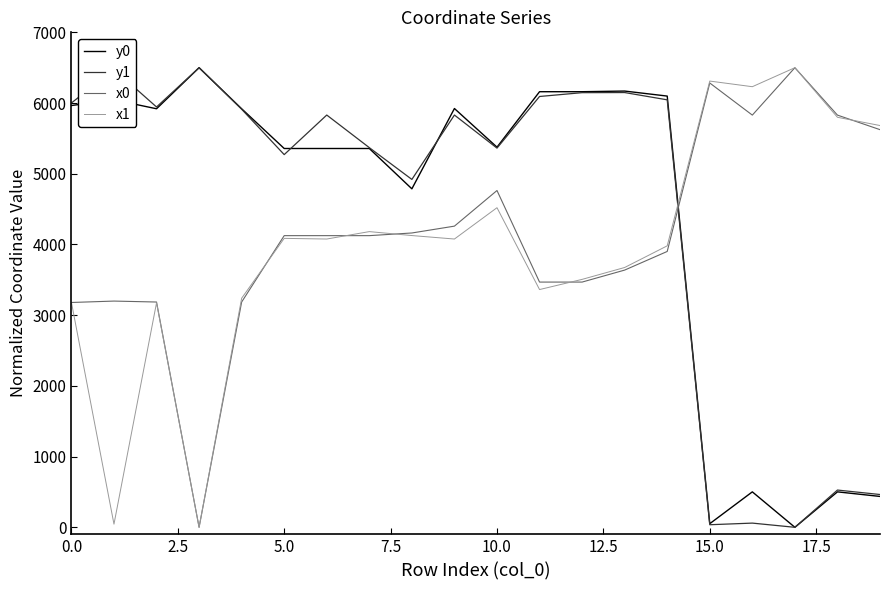

Which series ends up on top after the final intersection of y0 and x0?

x0